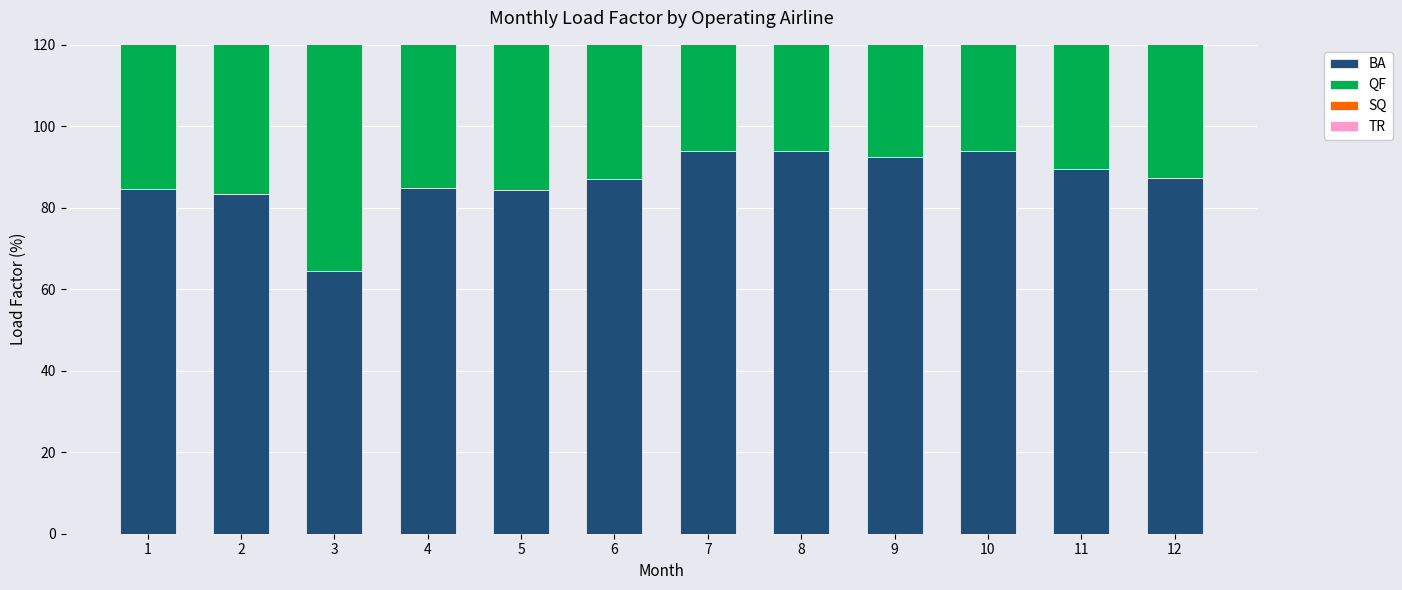

How many values in the BA series exceed 87?

7